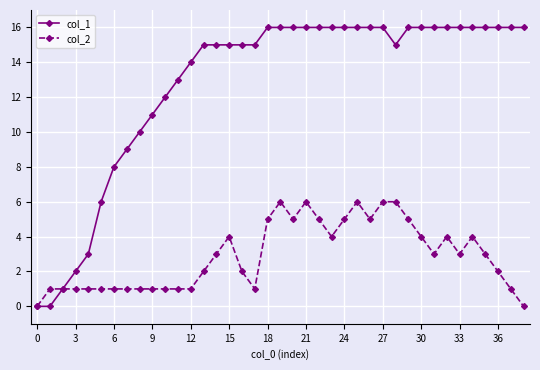

What is the highest value of the col_1 series?

16